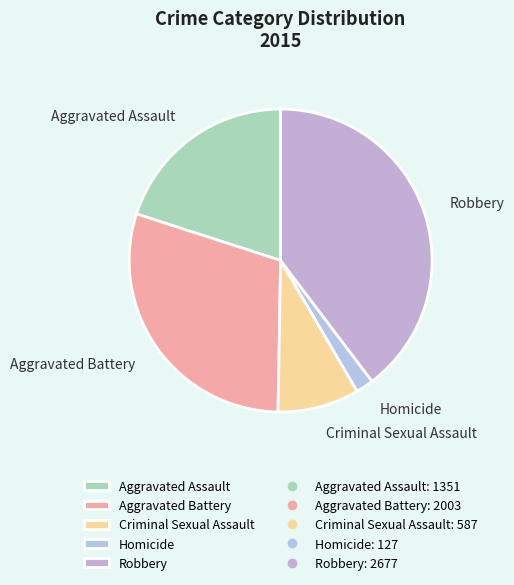

Is there any slice that represents more than half of the pie?

No